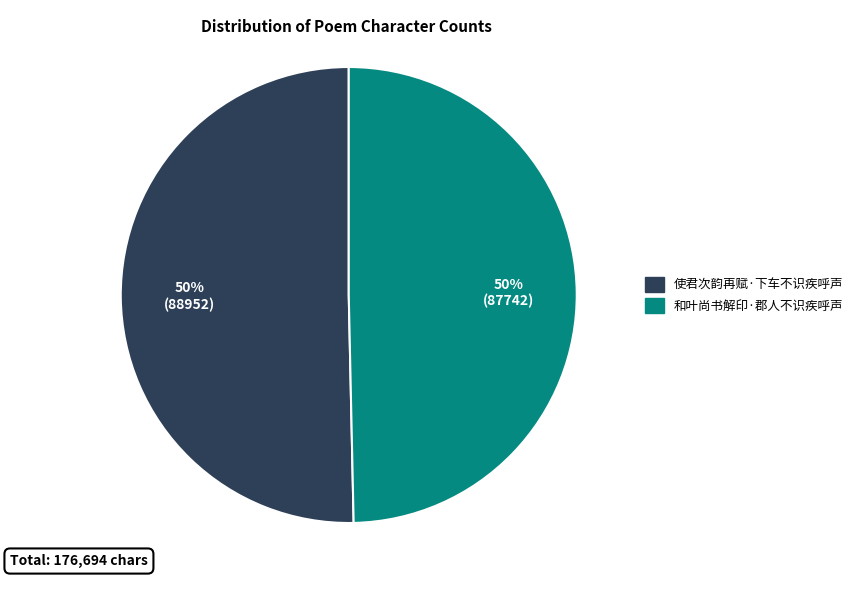

What is the ratio of the value at 使君次韵再赋·下车不识疾呼声 to the value at 和叶尚书解印·郡人不识疾呼声?

1.0